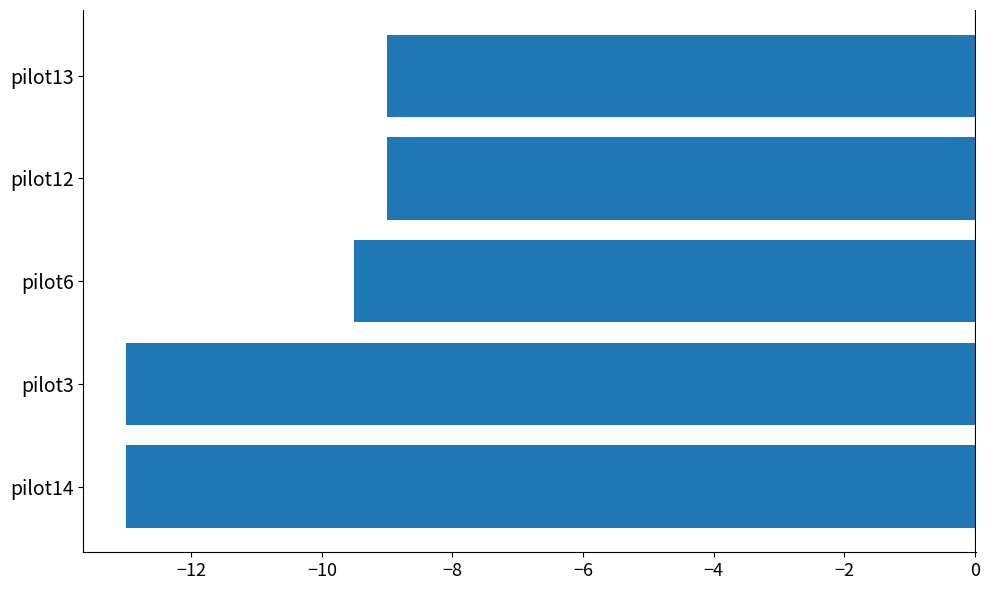

What is the sum of all values?

-53.5